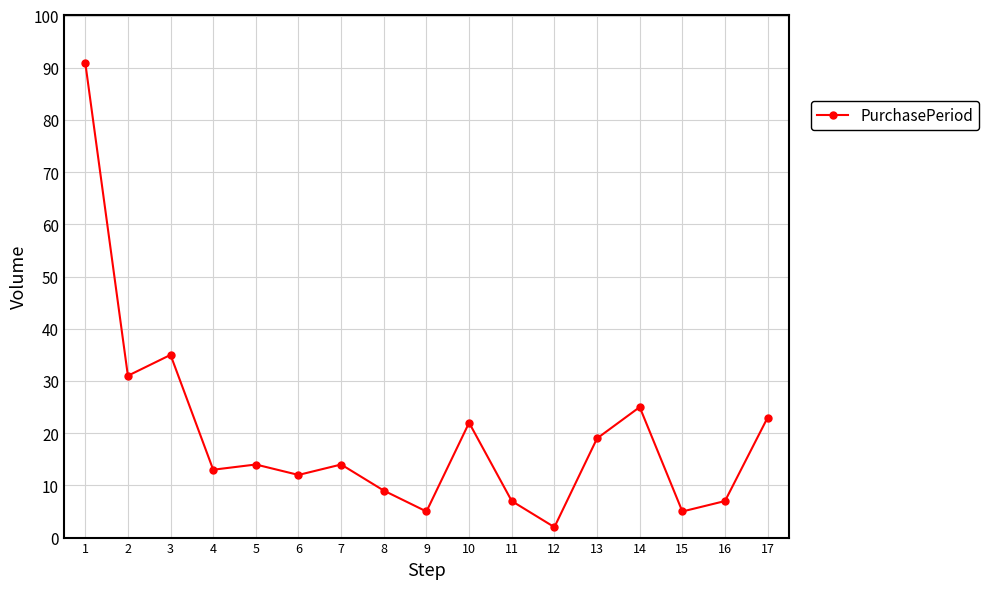

Where is the first local maximum?

3